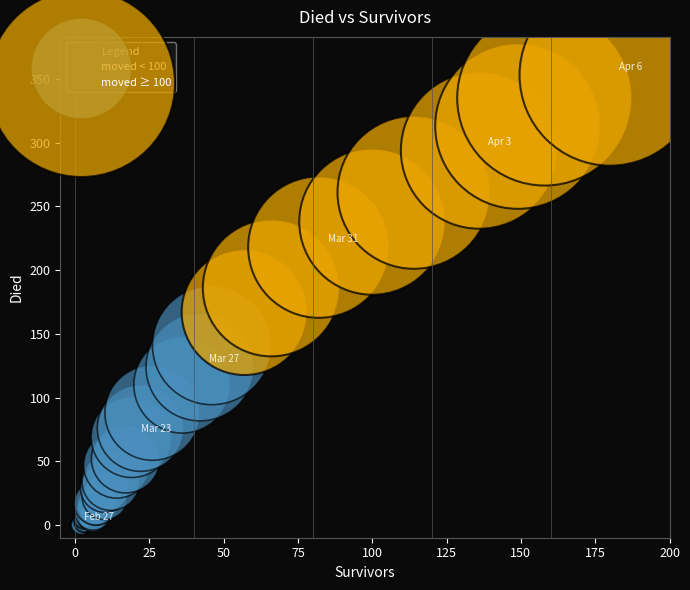

Which series has the largest Y range (max minus min)?

moved ≥ 100